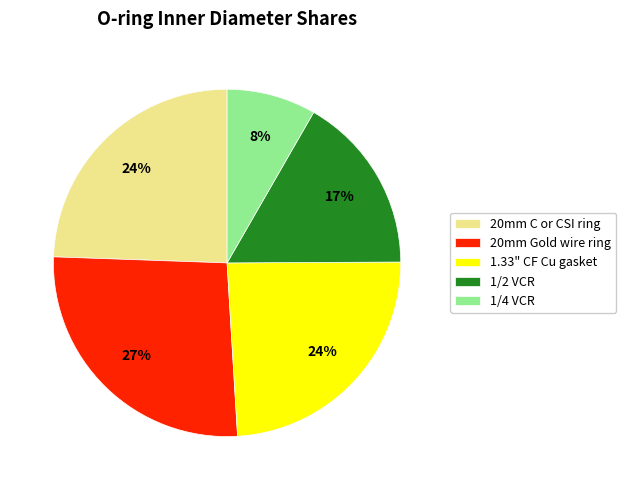

Does 1/2 VCR account for over 50% of the chart?

No